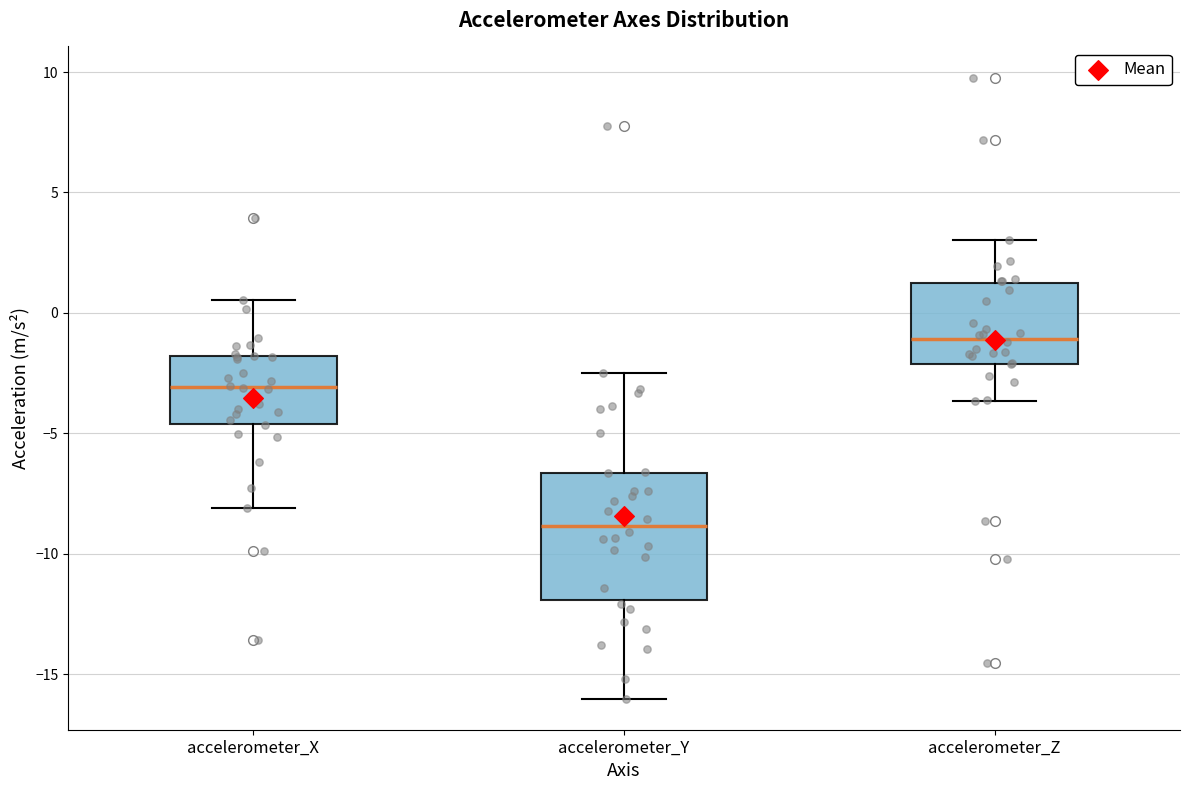

Comparing the boxes themselves (not the whiskers), which one is the tallest?

accelerometer_Y